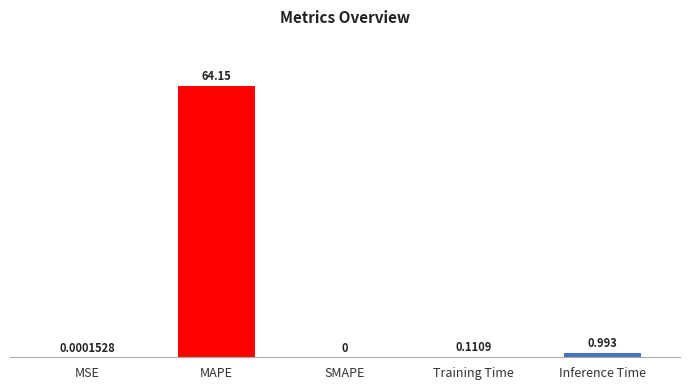

What is the maximum value shown in the chart?

64.2